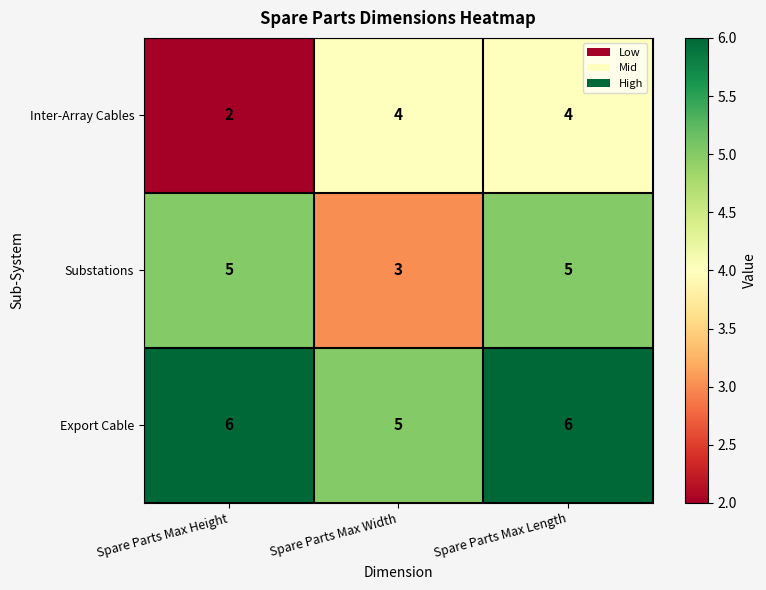

Is it true that Inter-Array Cables equals 1 at Spare Parts Max Height?

False